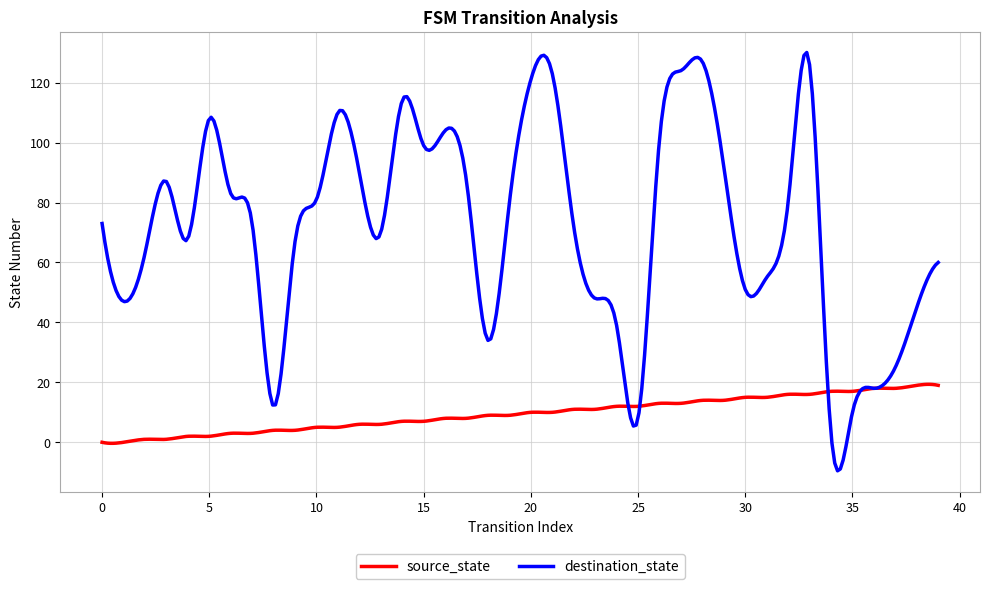

Rank the series by their average value, from highest to lowest.

destination_state, source_state